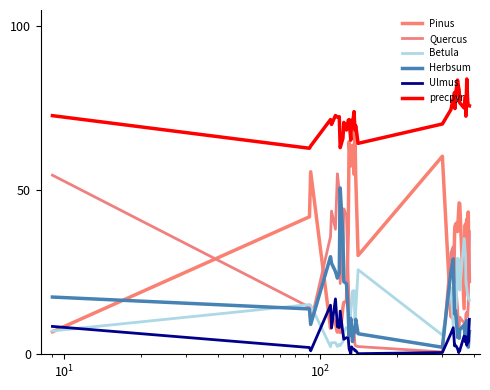

What are all the series names shown in the legend?

Pinus, Quercus, Betula, Herbsum, Ulmus, precpyr